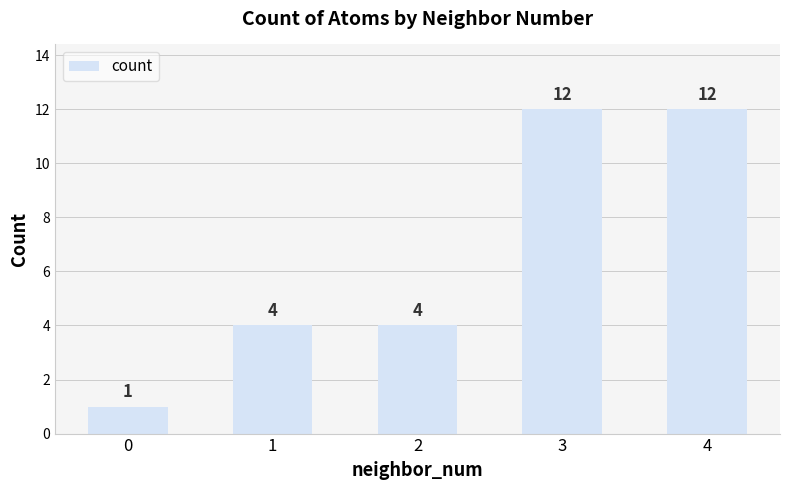

Is it true that the value at 0 is 1?

True